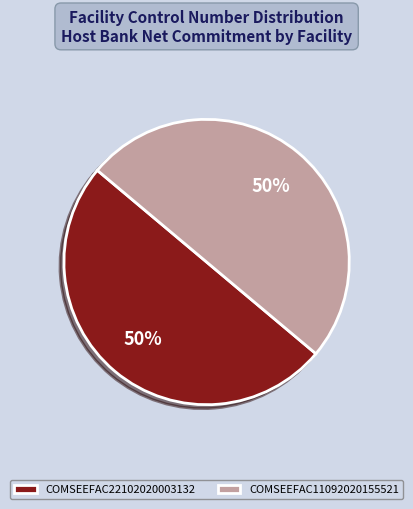

Count the number of slices in the pie.

2